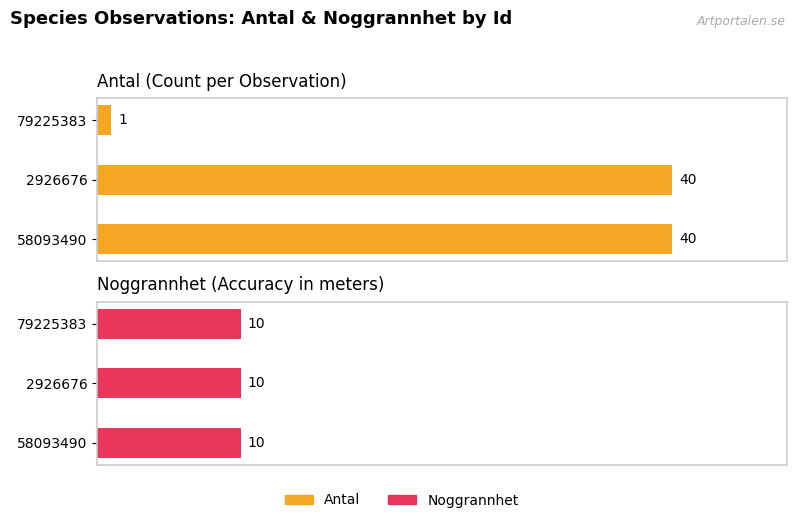

Which series changed the most between 0 and 10?

Antal